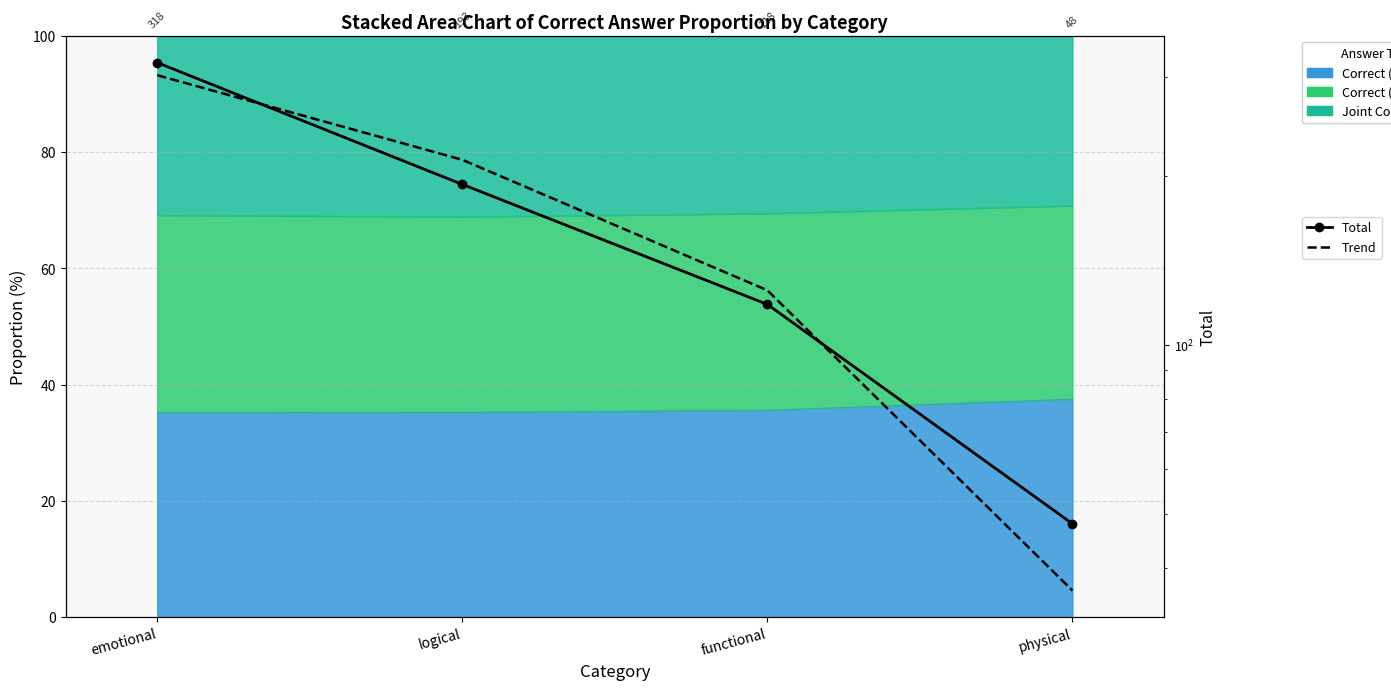

Where does the Total series first go above 193?

emotional